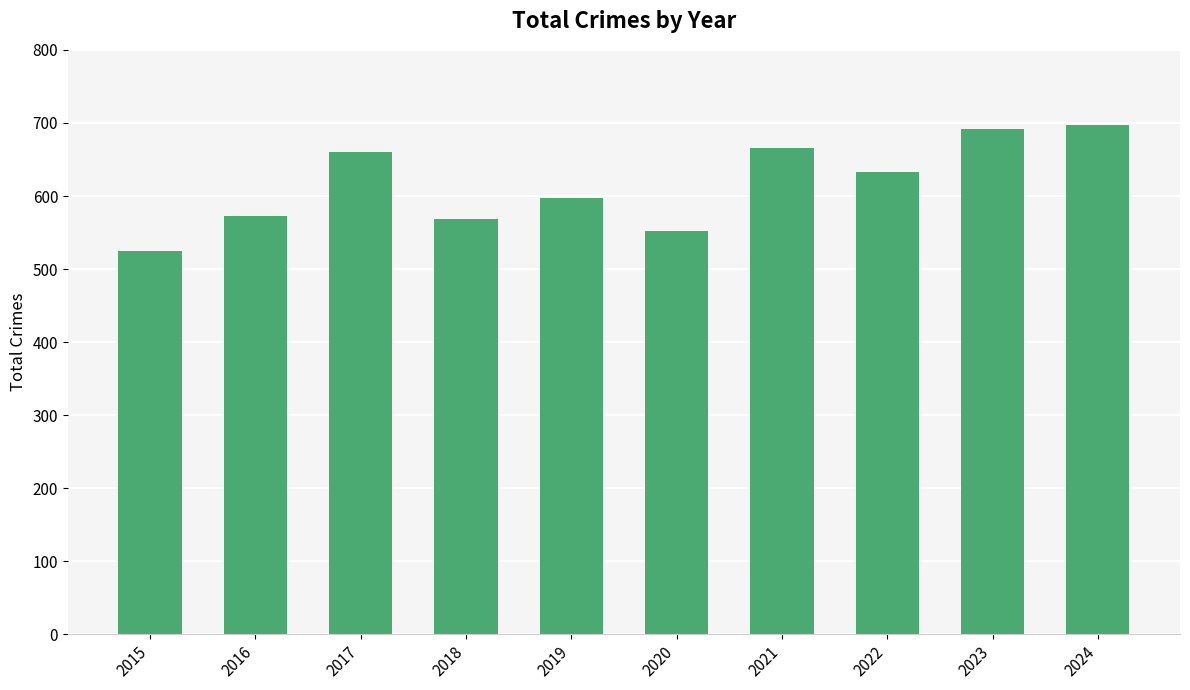

What is the value of the 4th bar from the left?

569